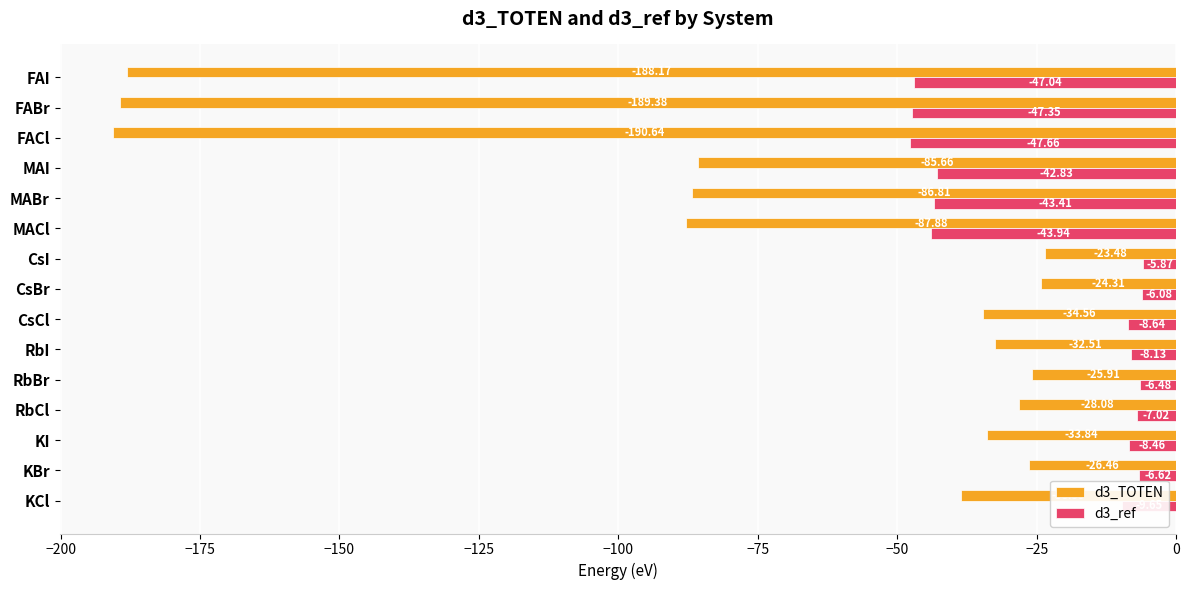

What is the difference between the highest and lowest values at KBr?

19.8